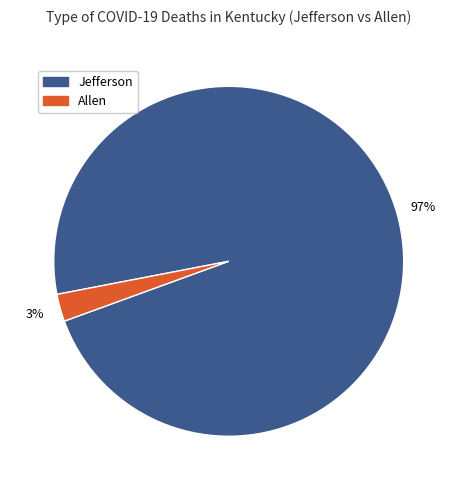

True or false: Jefferson accounts for 97% of the total.

True